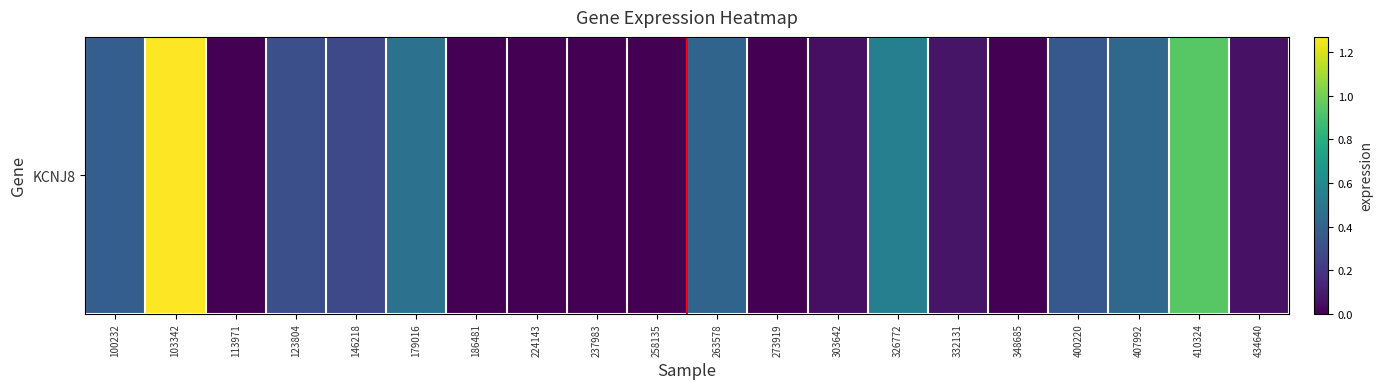

How many positive values are there?

13